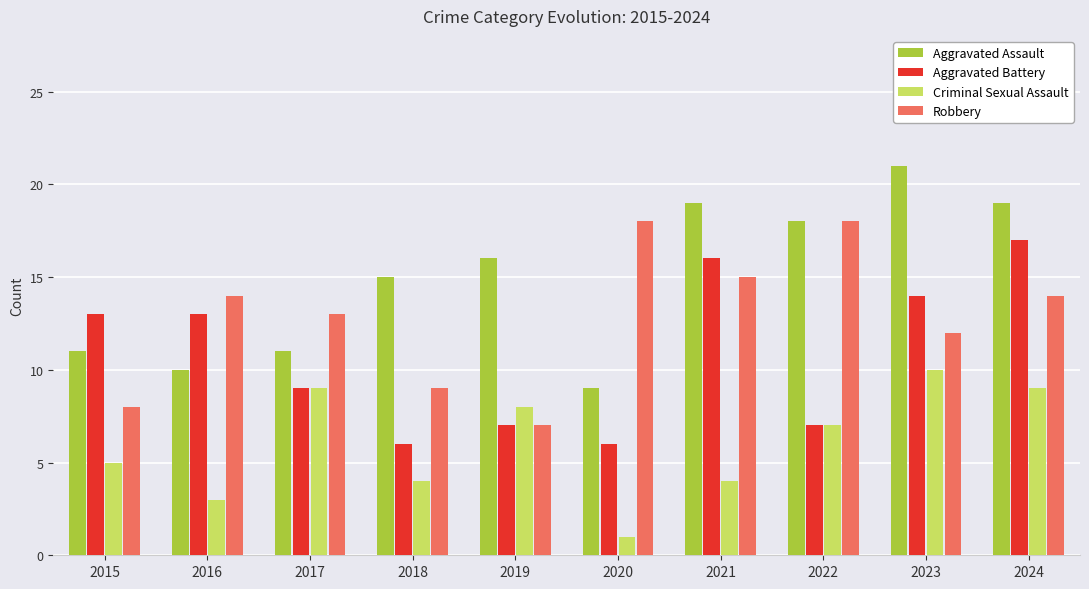

Rank the series at 2020 from lowest to highest value.

Criminal Sexual Assault, Aggravated Battery, Aggravated Assault, Robbery